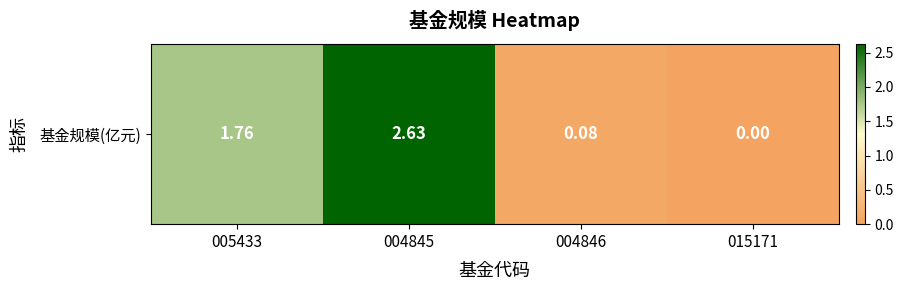

Between 004846 and 015171, which is larger?

004846